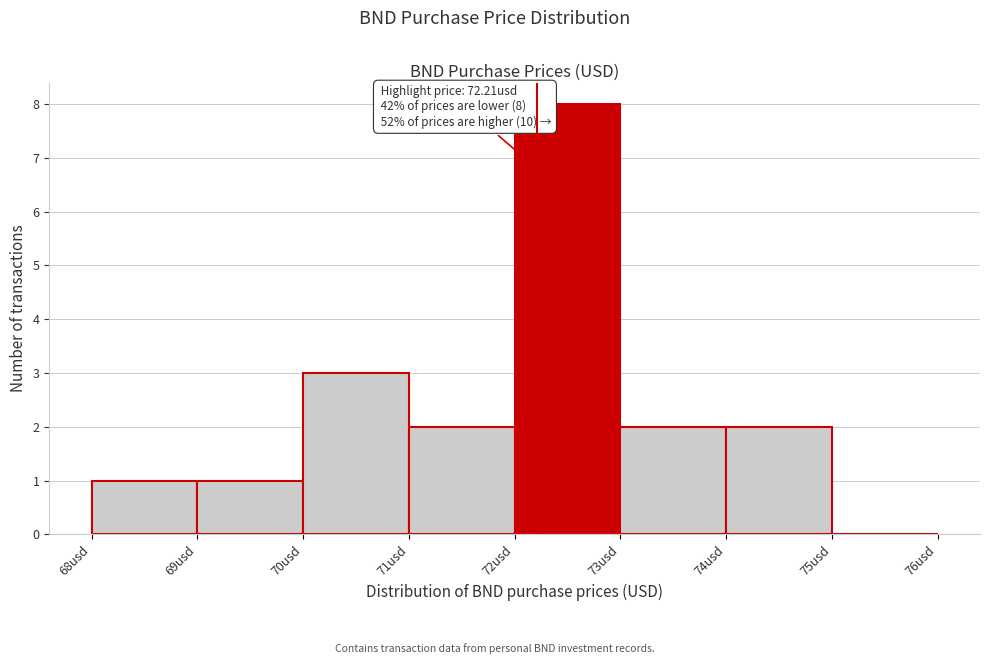

Over which range of the x-axis is the bar tallest?

72 to 73